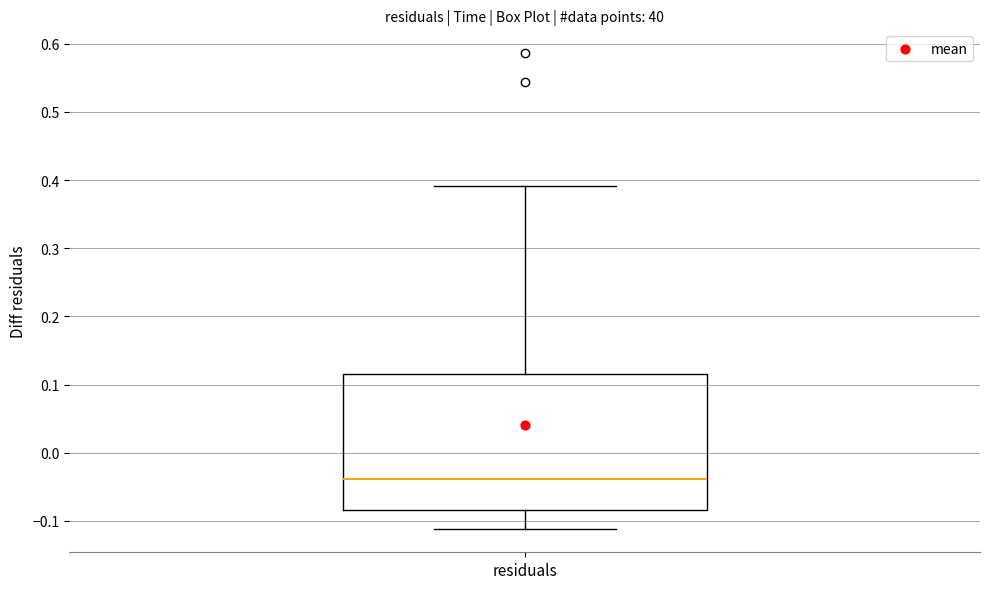

Transcribe this box plot: give where the median line is, the range the box spans, and where the two whiskers end, as read against the y-axis. The values are not printed on the chart, so give them approximately, as read against the axis.

median -0.04, box -0.08 to 0.11, whiskers -0.11 to 0.39